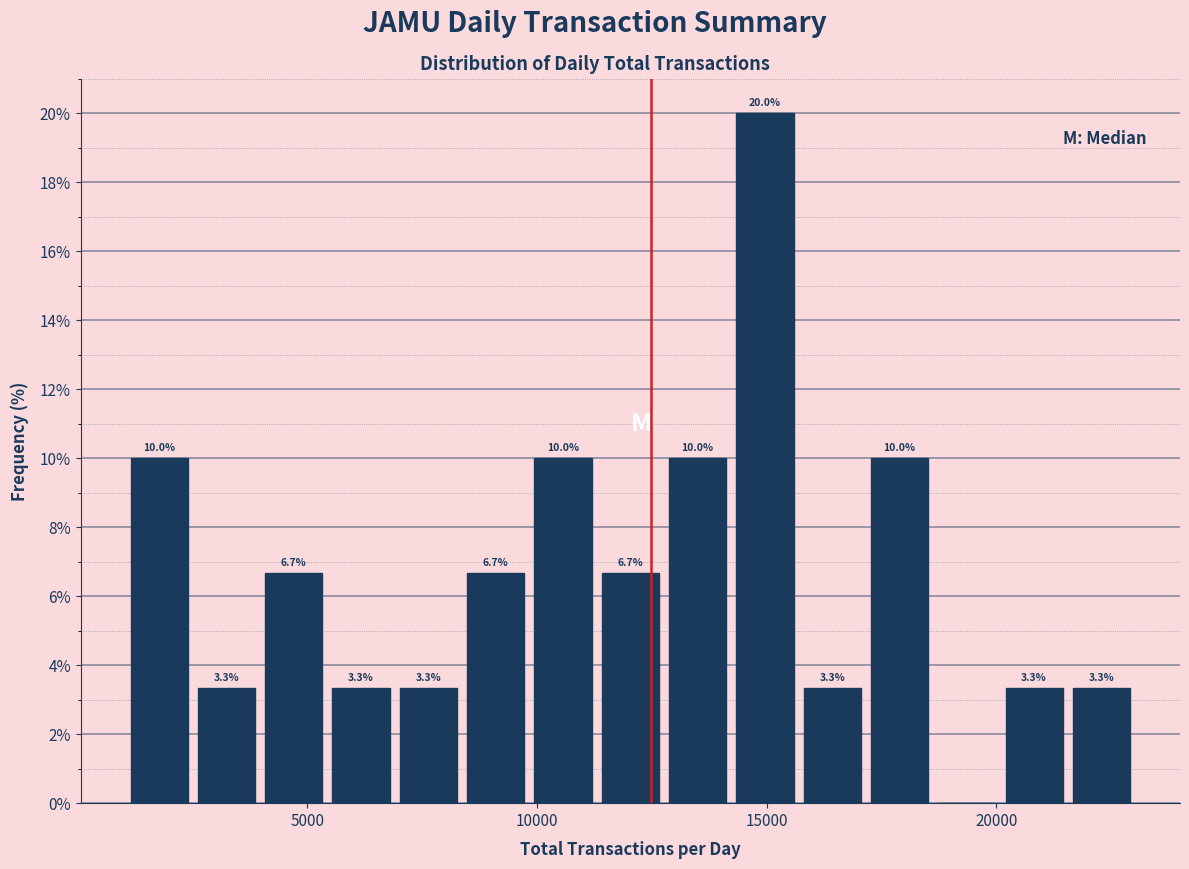

Around what value on the x-axis is the tallest bar? Give the approximate position of its centre, as read against the axis.

15000